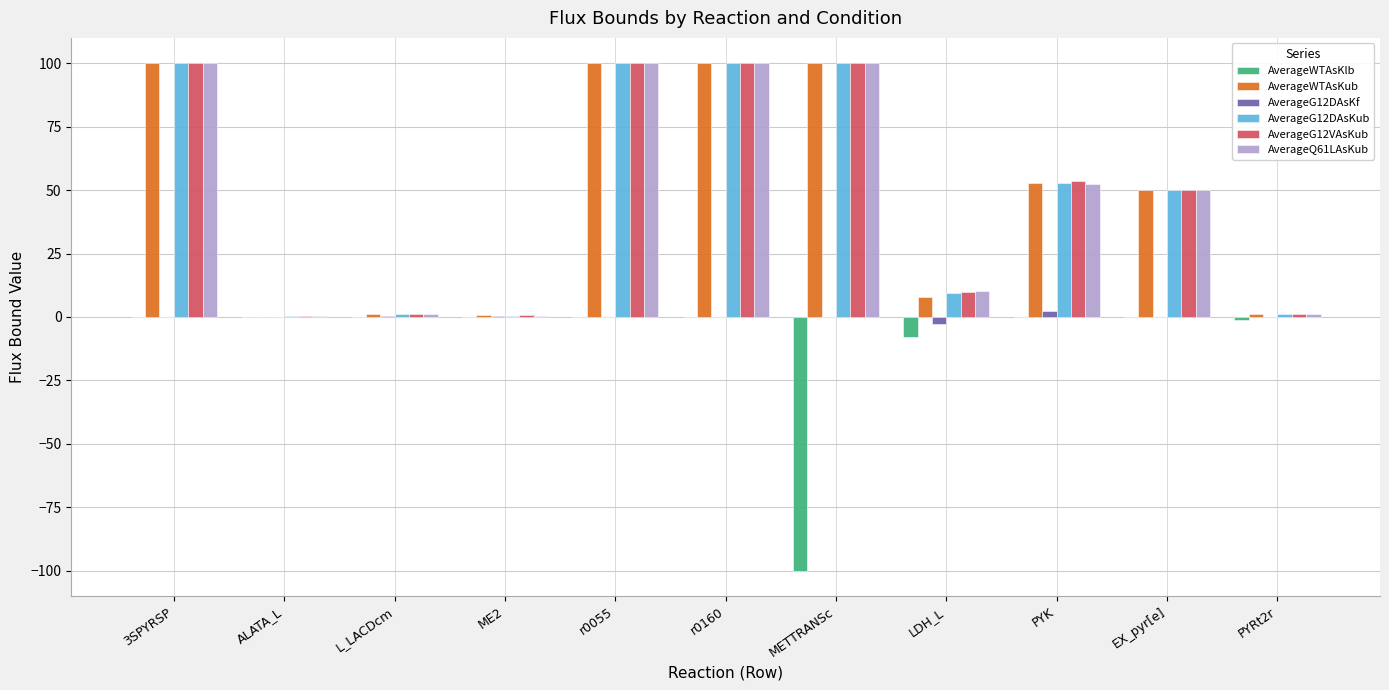

Count the number of data series in this chart.

6